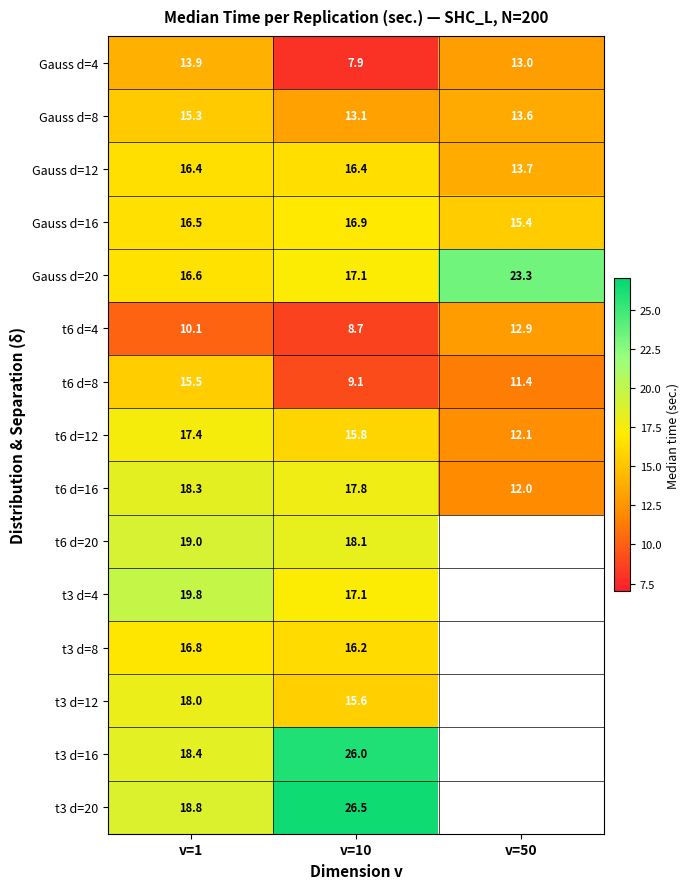

Is the value of Gauss d=8 at v=50 greater than the value of Gauss d=4 at v=50?

Yes